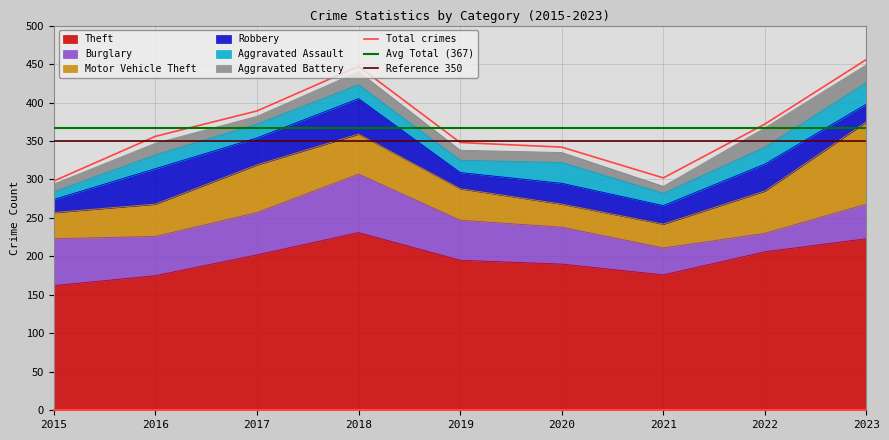

Where does the Robbery series first go above 27?

2016